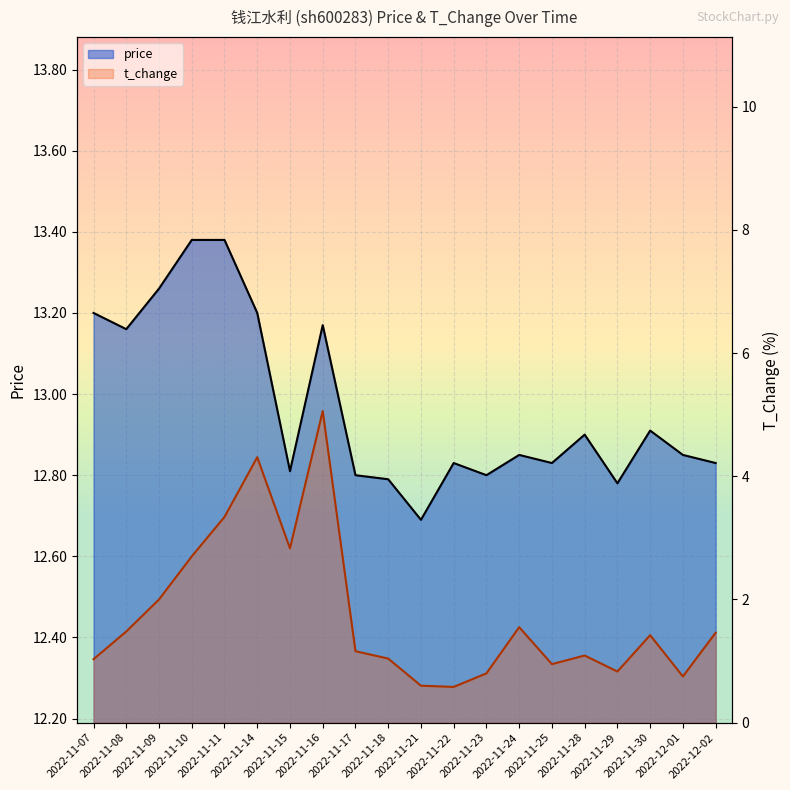

What is the spread (max minus min) of values at 2022-11-22?

12.2